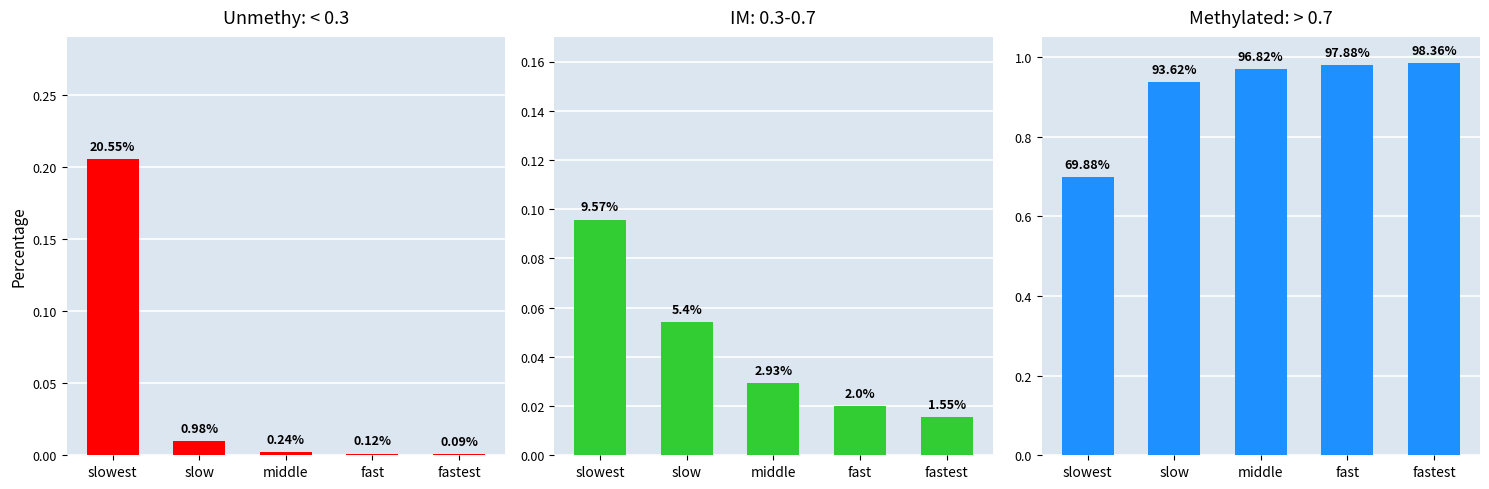

Between fast and fastest, which series saw the biggest shift?

Methylated: > 0.7